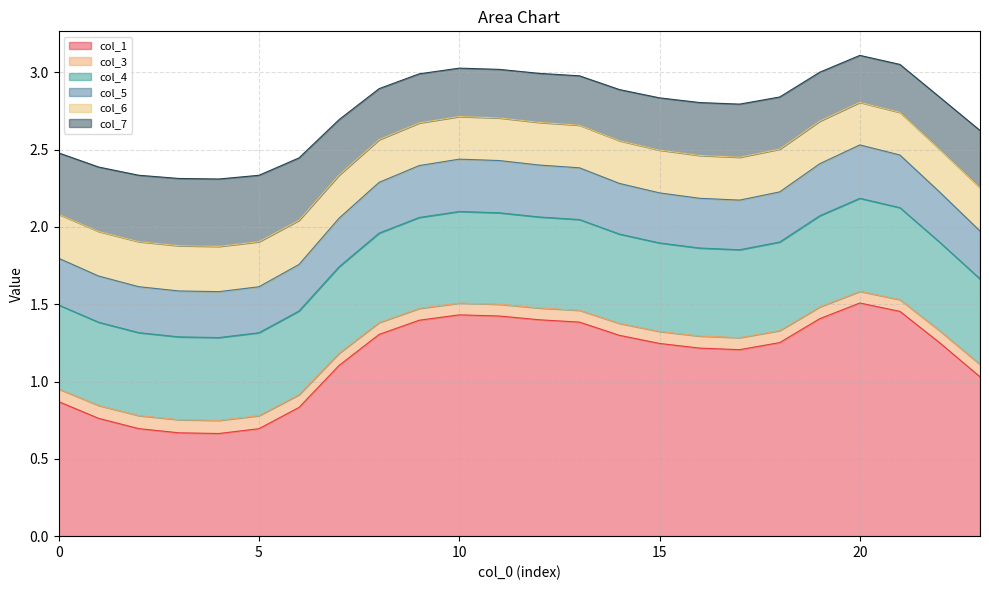

At how many categories does at least one series exceed 0?

24